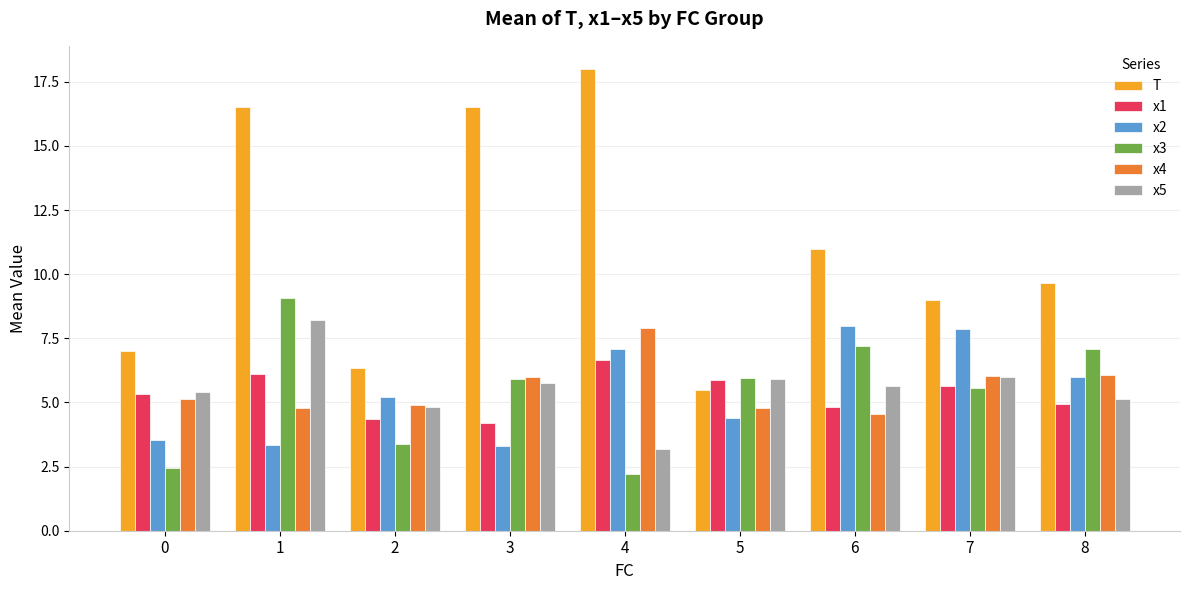

What are all the series names shown in the legend?

T, x1, x2, x3, x4, x5